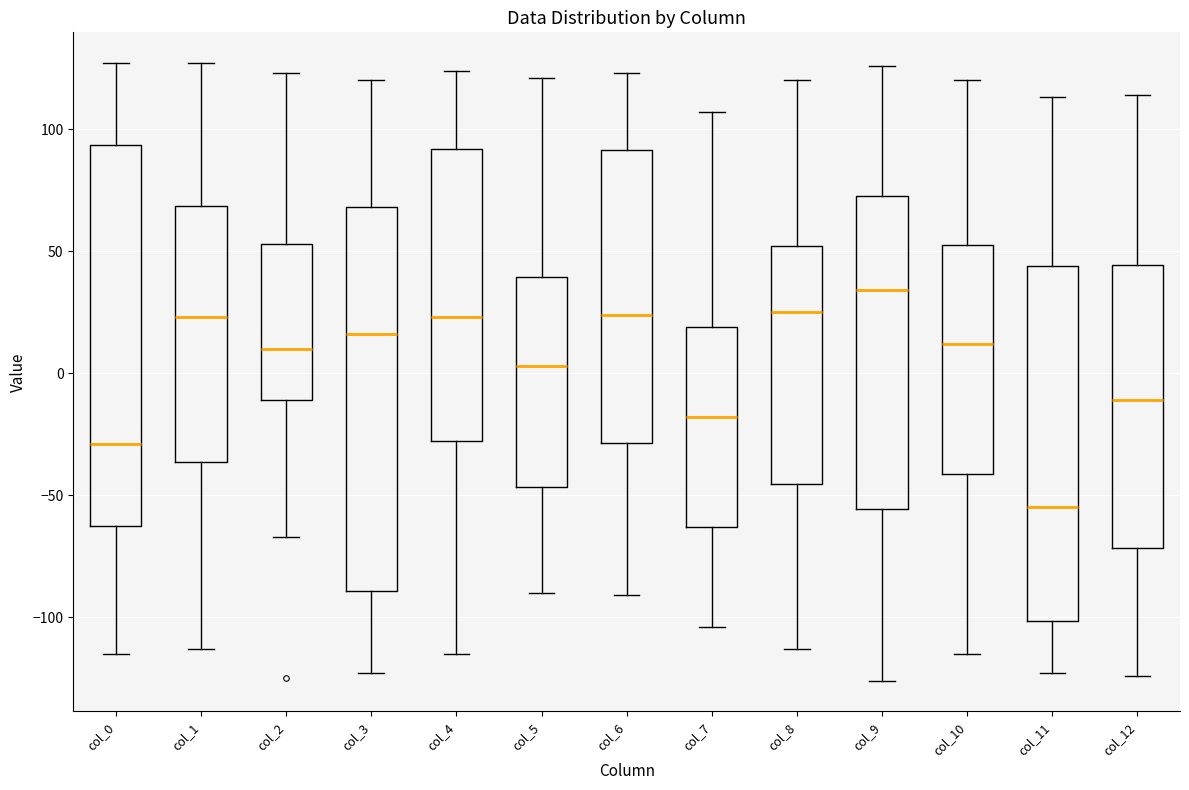

Reading left to right, read every box against the y-axis: the position of its median line, the range the box covers, and the ends of its whiskers. The values are not printed on the chart, so give them approximately, as read against the axis.

col_0: median -30, box -60 to 95, whiskers -115 to 125
col_1: median 25, box -35 to 70, whiskers -115 to 125
col_2: median 10, box -10 to 55, whiskers -65 to 125
col_3: median 15, box -90 to 70, whiskers -125 to 120
col_4: median 25, box -30 to 90, whiskers -115 to 125
col_5: median 5, box -45 to 40, whiskers -90 to 120
col_6: median 25, box -30 to 90, whiskers -90 to 125
col_7: median -20, box -65 to 20, whiskers -105 to 105
col_8: median 25, box -45 to 50, whiskers -115 to 120
col_9: median 35, box -55 to 75, whiskers -125 to 125
col_10: median 10, box -40 to 55, whiskers -115 to 120
col_11: median -55, box -100 to 45, whiskers -125 to 115
col_12: median -10, box -70 to 45, whiskers -125 to 115